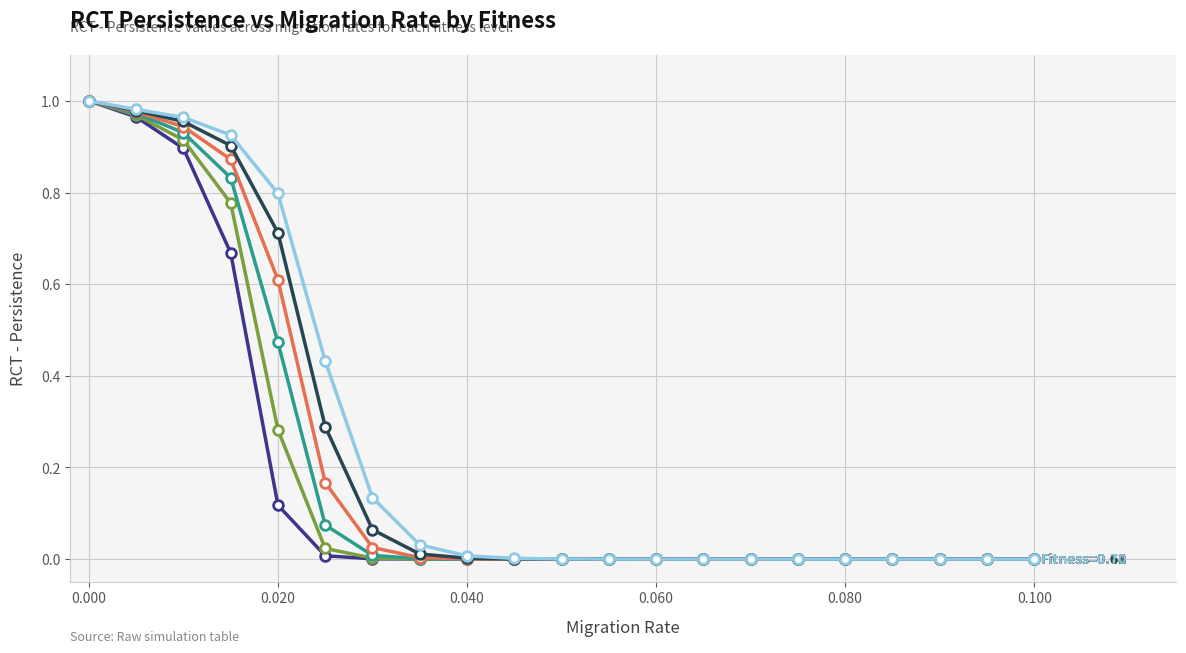

Does the chart have visible grid lines?

Yes